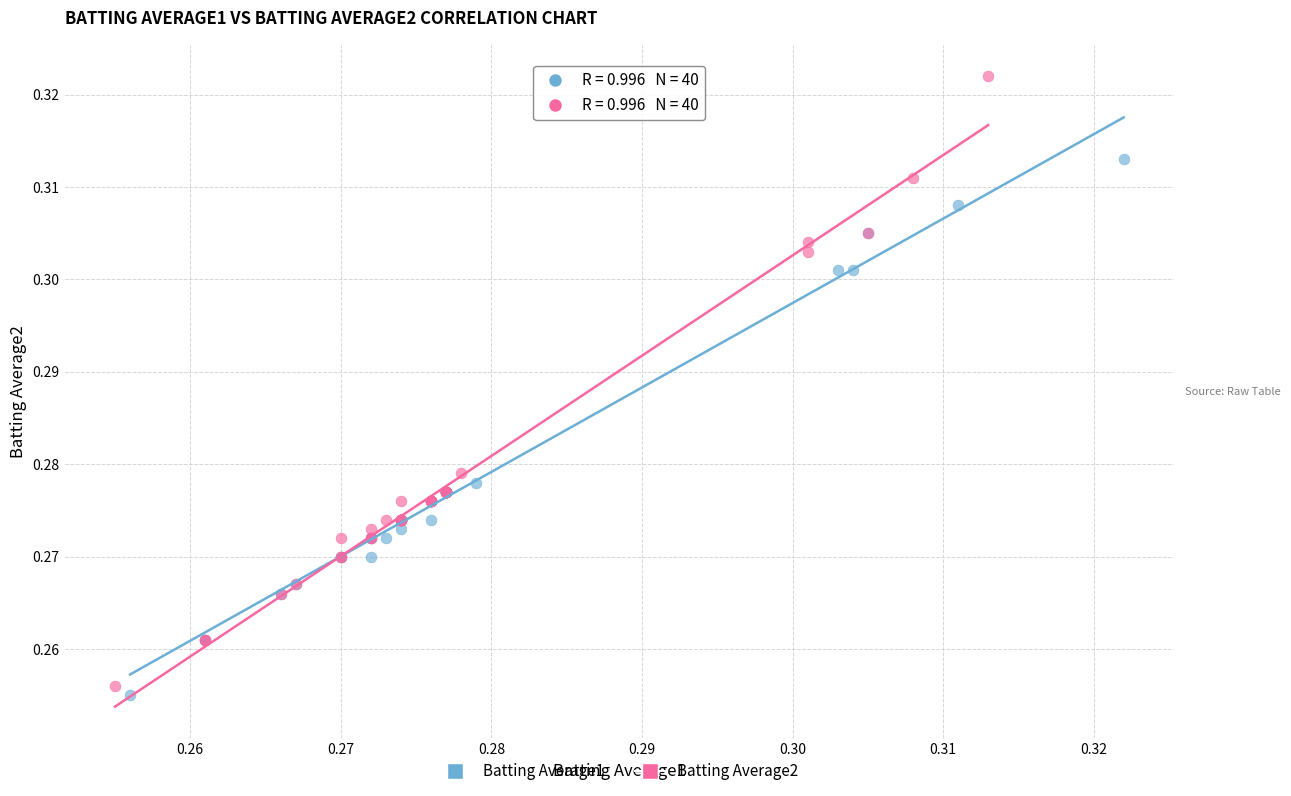

What are all the series names shown in the legend?

Batting Average1, Batting Average2